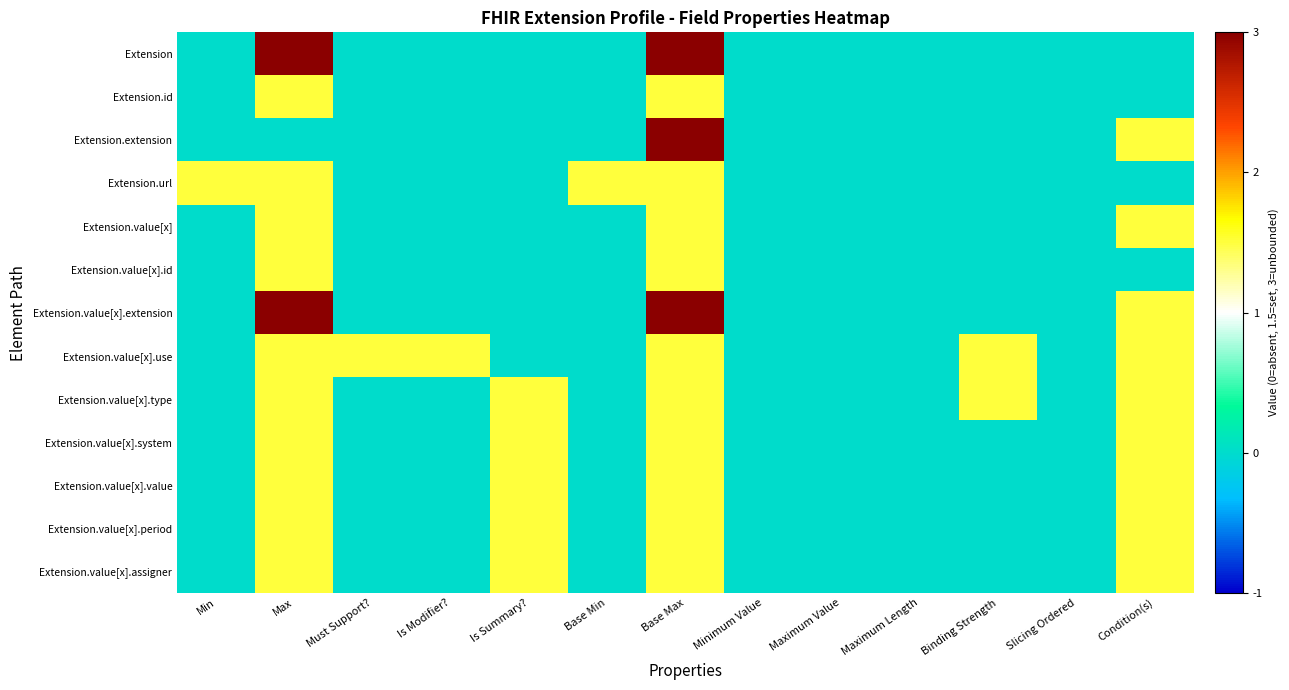

Which series changed the most between Base Max and Slicing Ordered?

Extension